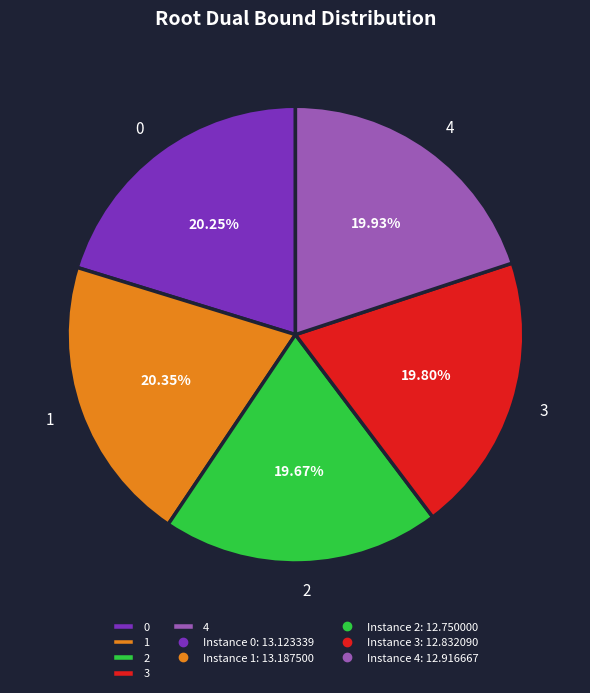

Is there any slice that represents more than half of the pie?

No